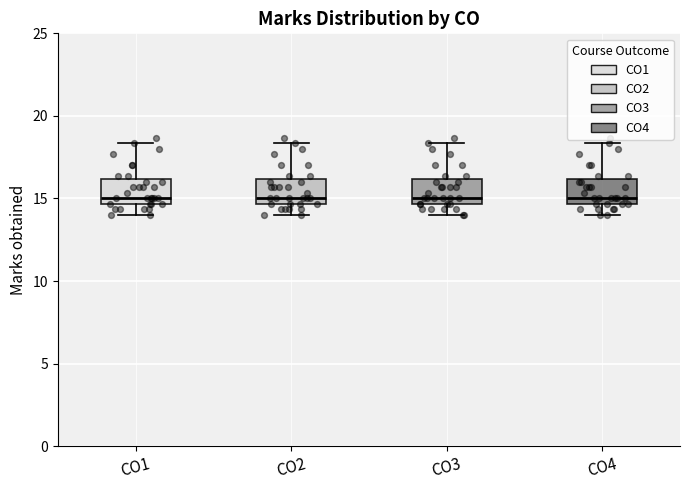

Reading left to right, transcribe this box plot: for each box, give where its median line is, the range the box spans, and where its two whiskers end, as read against the y-axis. The values are not printed on the chart, so give them approximately, as read against the axis.

CO1: median 15.0, box 14.5 to 16.0, whiskers 14.0 to 18.5
CO2: median 15.0, box 14.5 to 16.0, whiskers 14.0 to 18.5
CO3: median 15.0, box 14.5 to 16.0, whiskers 14.0 to 18.5
CO4: median 15.0, box 14.5 to 16.0, whiskers 14.0 to 18.5